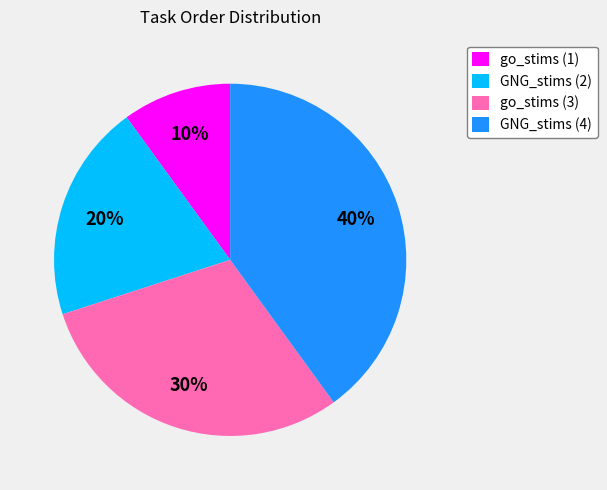

To the nearest percent, what is the difference between the largest and smallest slice percentages?

30%